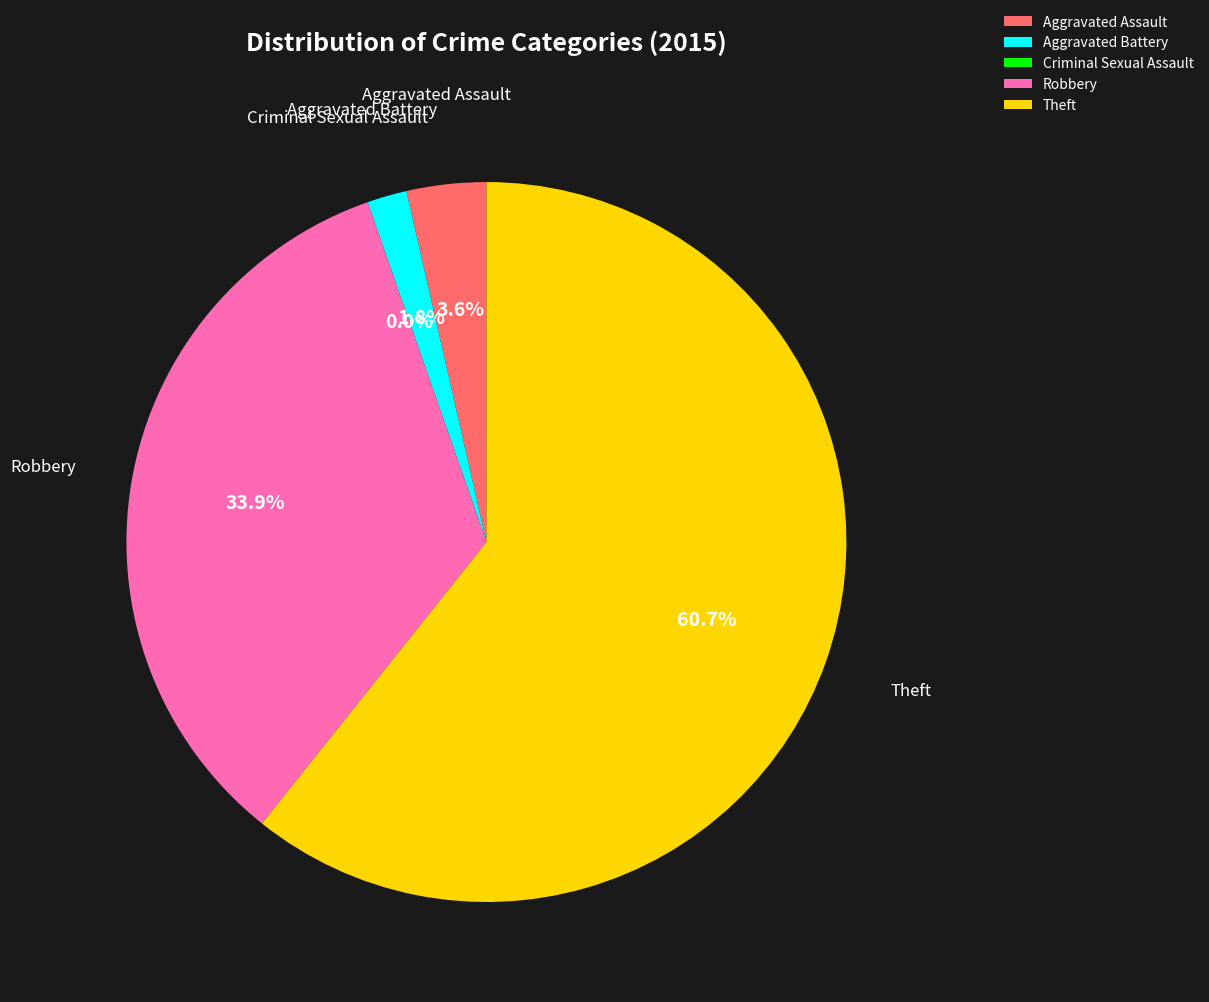

Is there a majority slice in this chart?

Yes